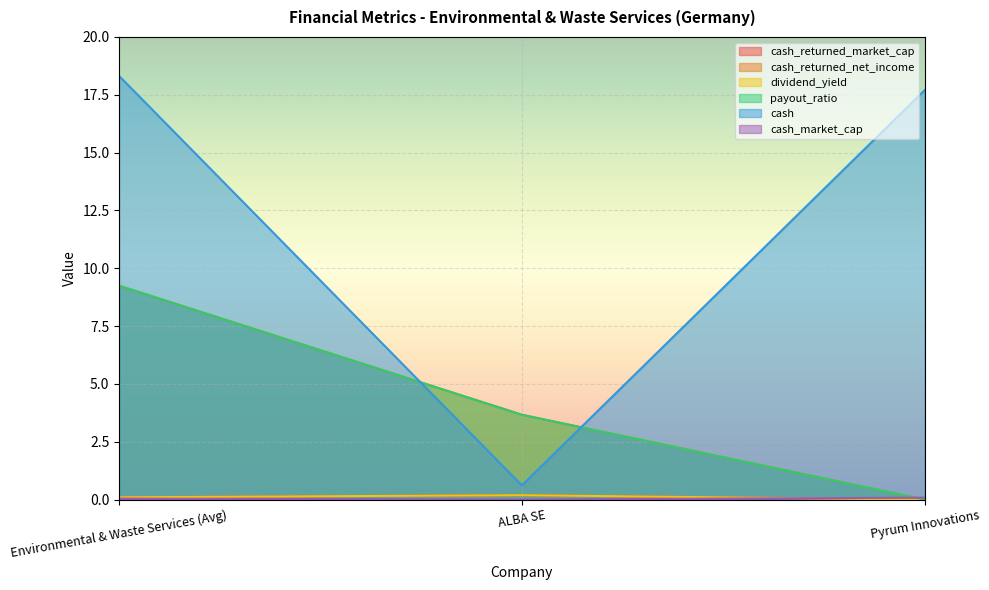

What is the difference between the cash values at ALBA SE and Pyrum Innovations?

17.1